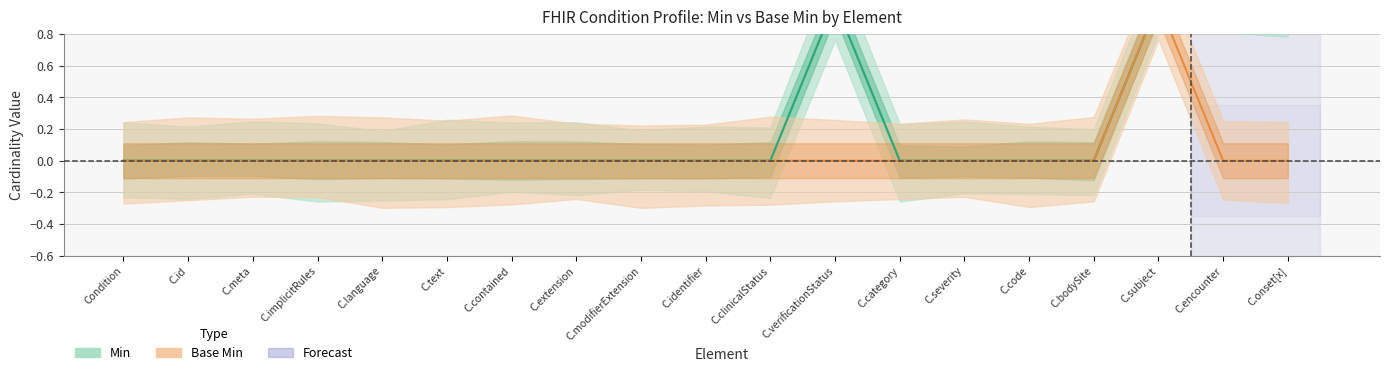

Is it true that Min equals 0 at C.bodySite?

False